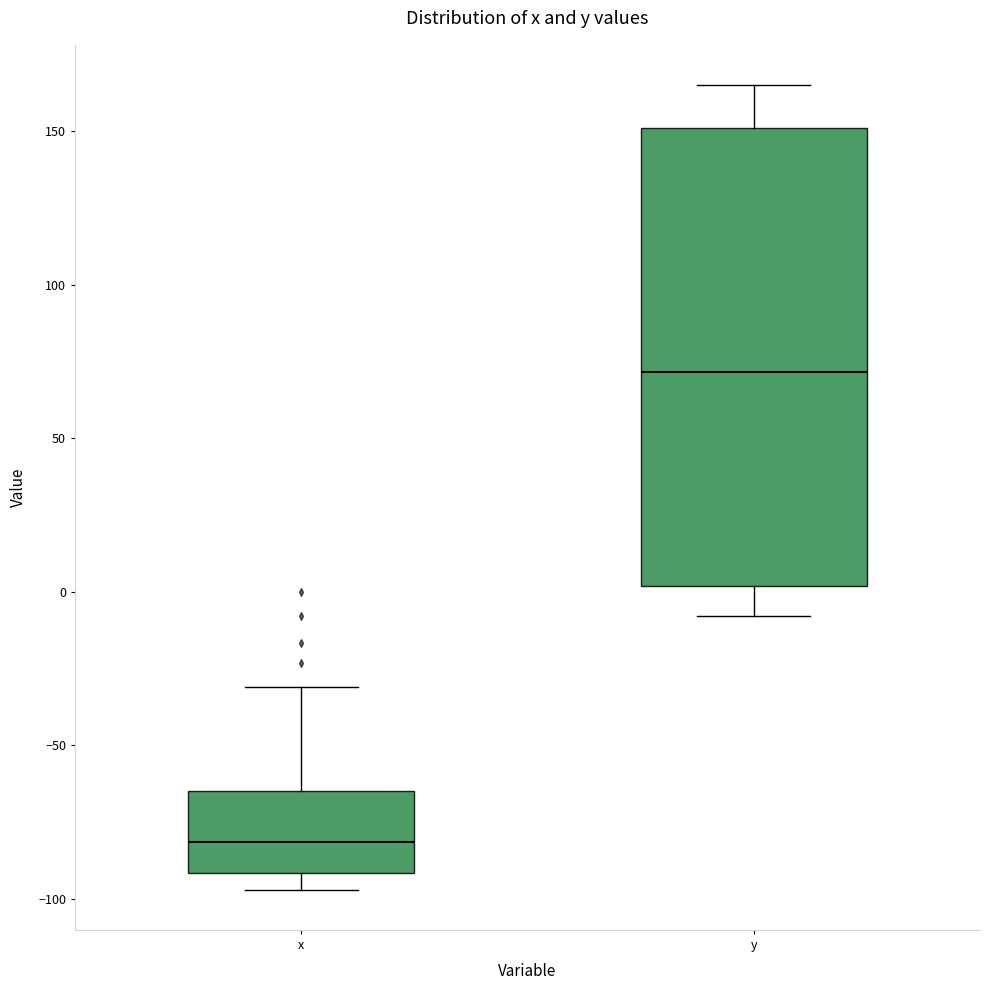

Where is the lower edge of the box for x on the y-axis? The values are not printed on the chart, so give them approximately, as read against the axis.

-90